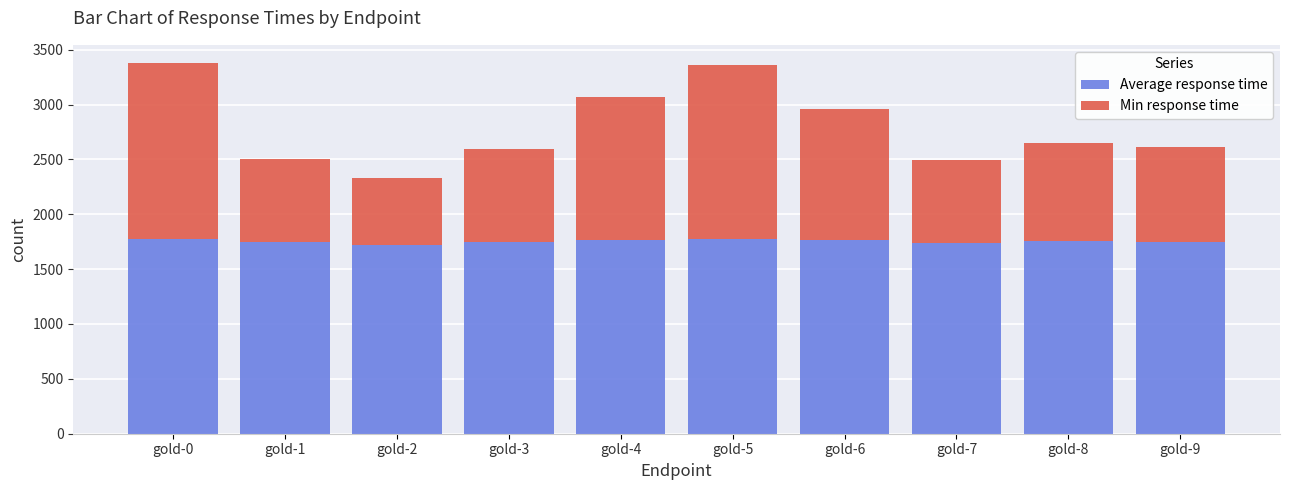

What is the minimum value for Average response time?

1722